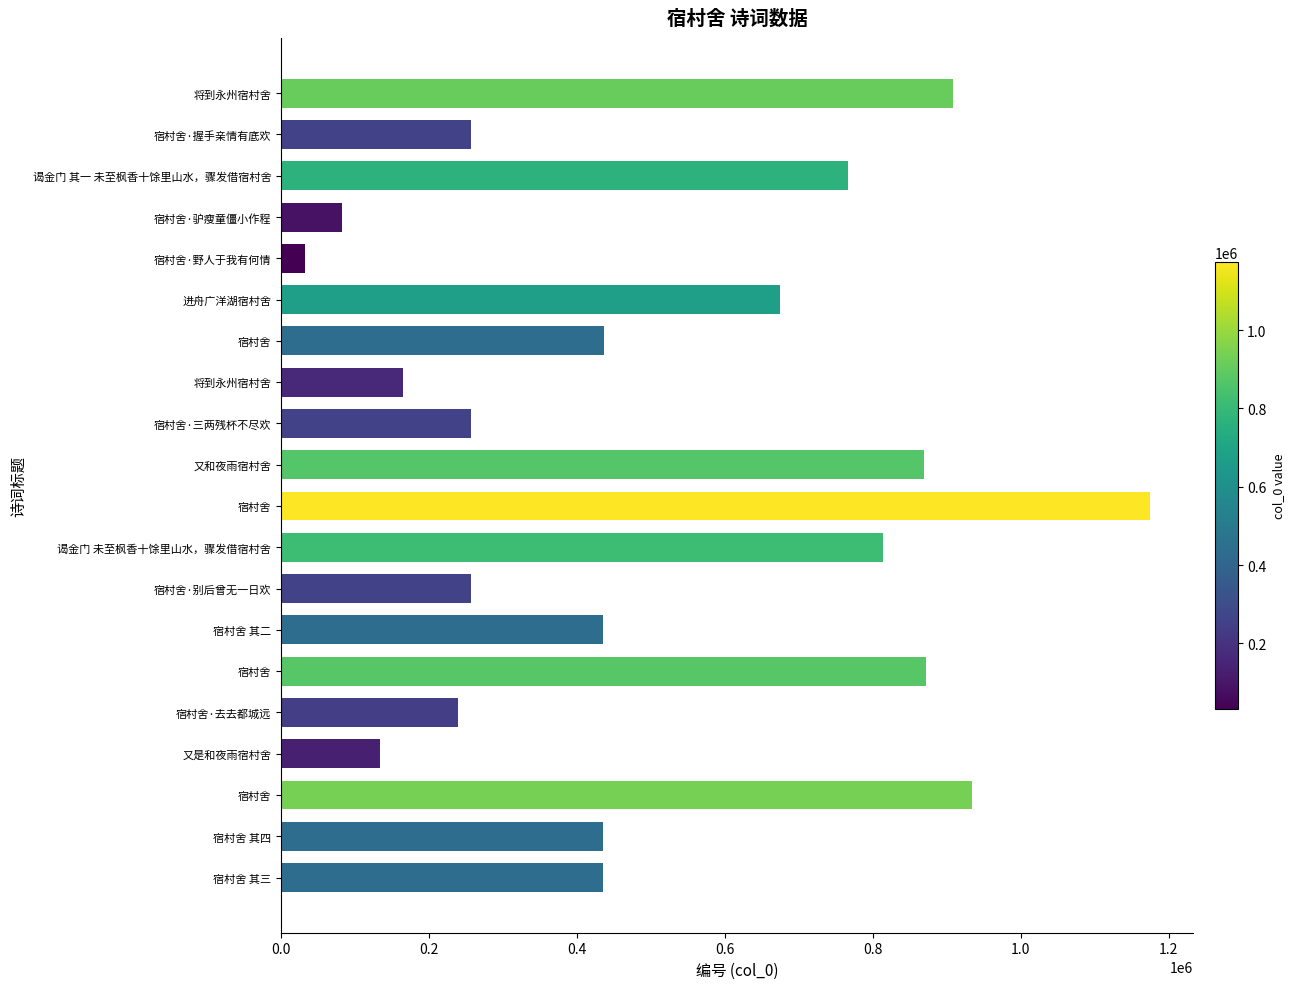

How many distinct data groups are displayed?

1